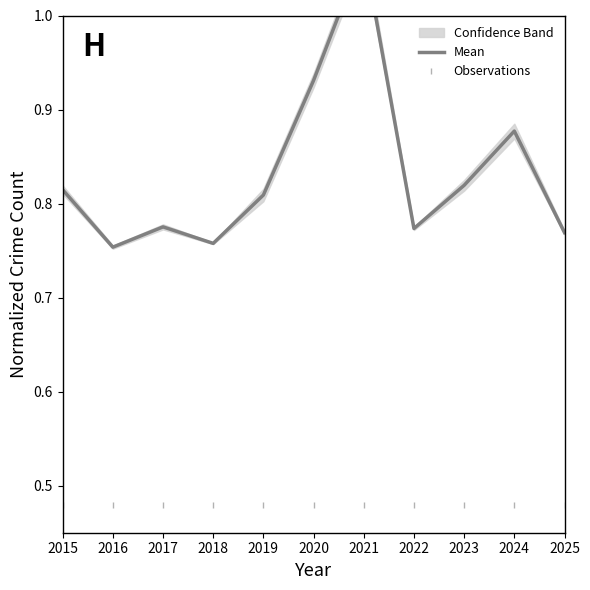

What is the sum of the Observations values at 2016 and 2022?

1.0